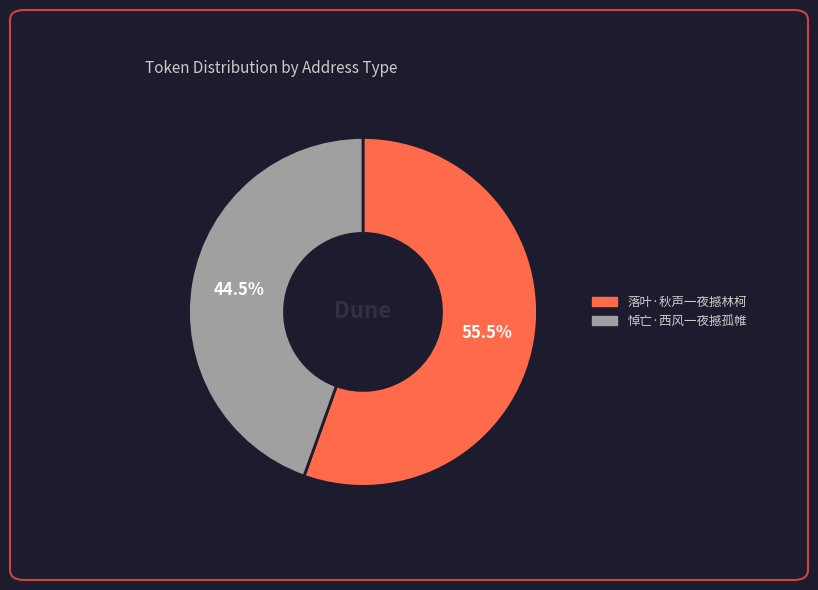

What portion of the pie excludes 落叶·秋声一夜撼林柯?

44.5%